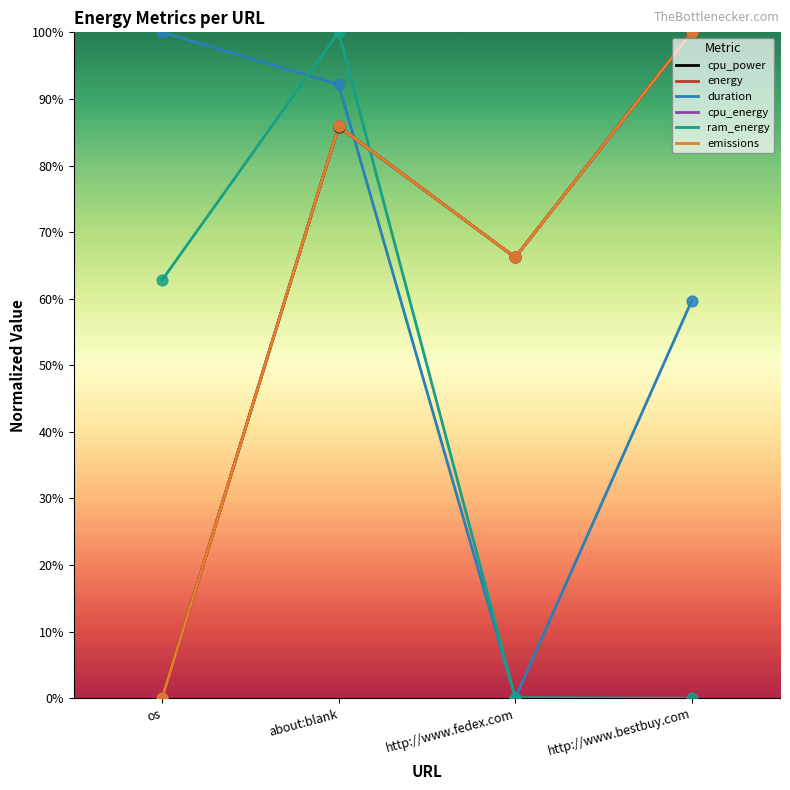

Is the value of duration at http://www.fedex.com greater than the value of cpu_energy at about:blank?

No